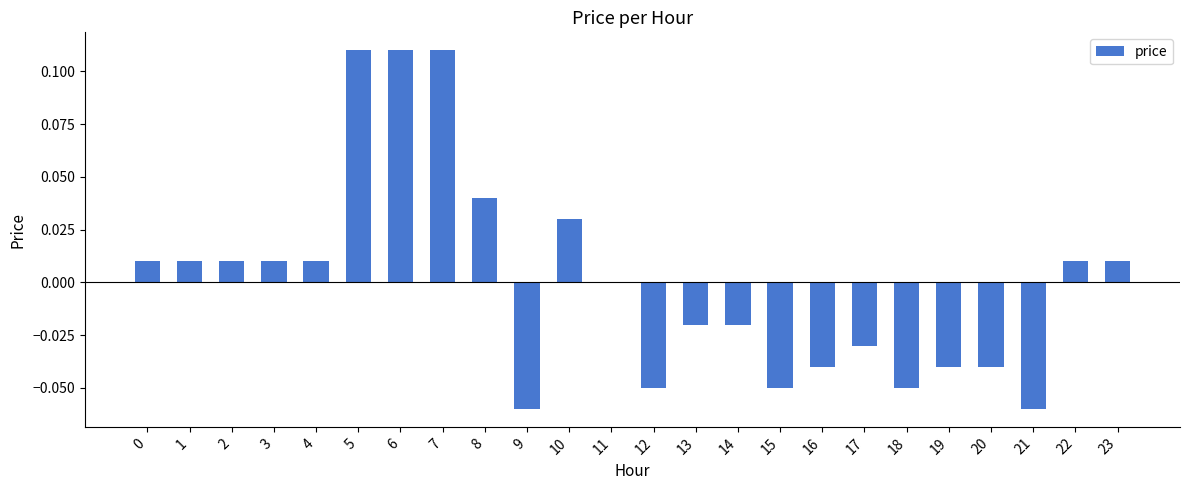

The value at 16 is -0.0. True or false?

True